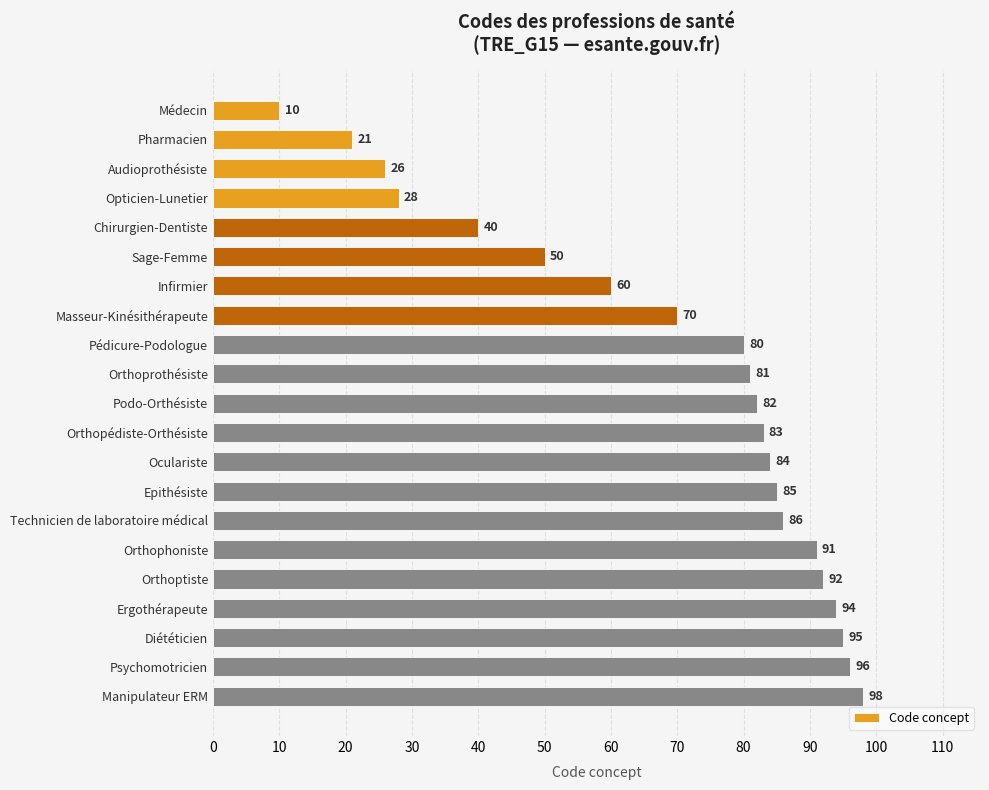

Rank the categories by value from lowest to highest.

Médecin, Pharmacien, Audioprothésiste, Opticien-Lunetier, Chirurgien-Dentiste, Sage-Femme, Infirmier, Masseur-Kinésithérapeute, Pédicure-Podologue, Orthoprothésiste, Podo-Orthésiste, Orthopédiste-Orthésiste, Oculariste, Epithésiste, Technicien de laboratoire médical, Orthophoniste, Orthoptiste, Ergothérapeute, Diététicien, Psychomotricien, Manipulateur ERM